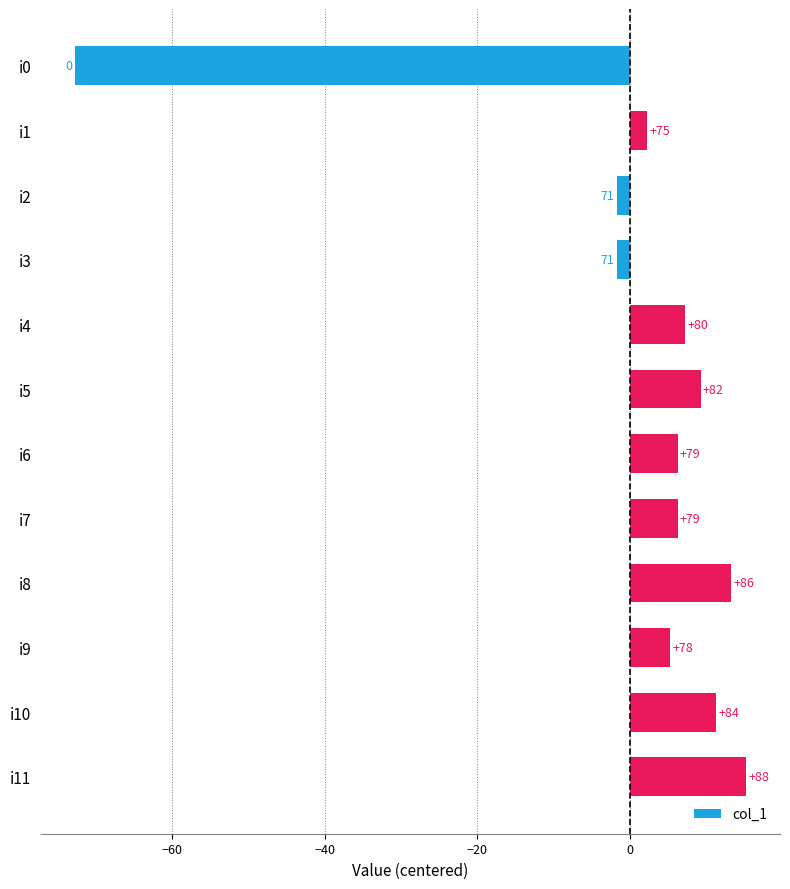

What is the greatest value displayed?

15.2